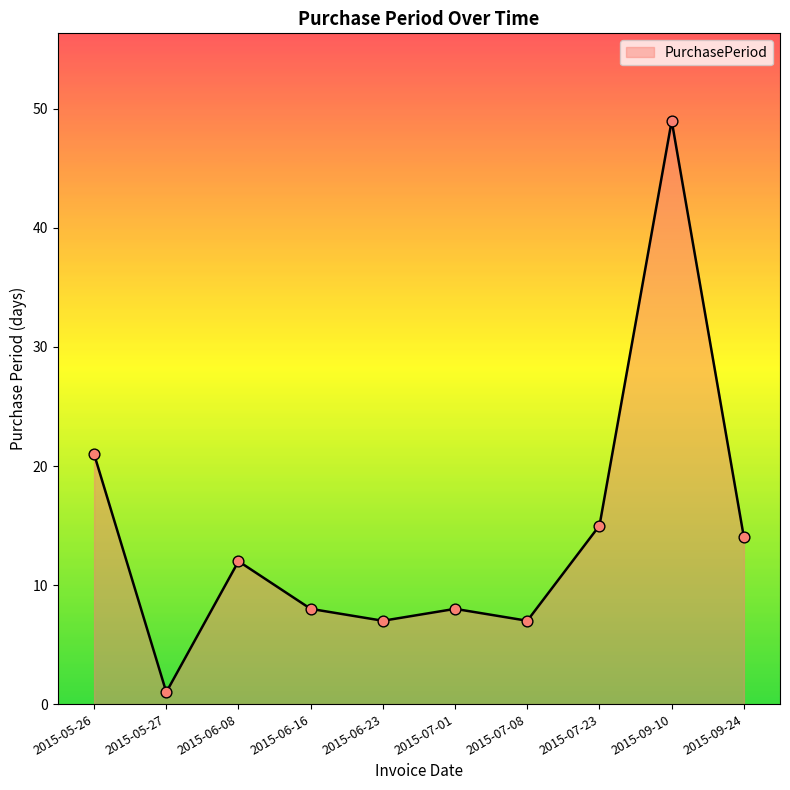

What is the change in value from 2015-06-08 to 2015-07-01?

-4